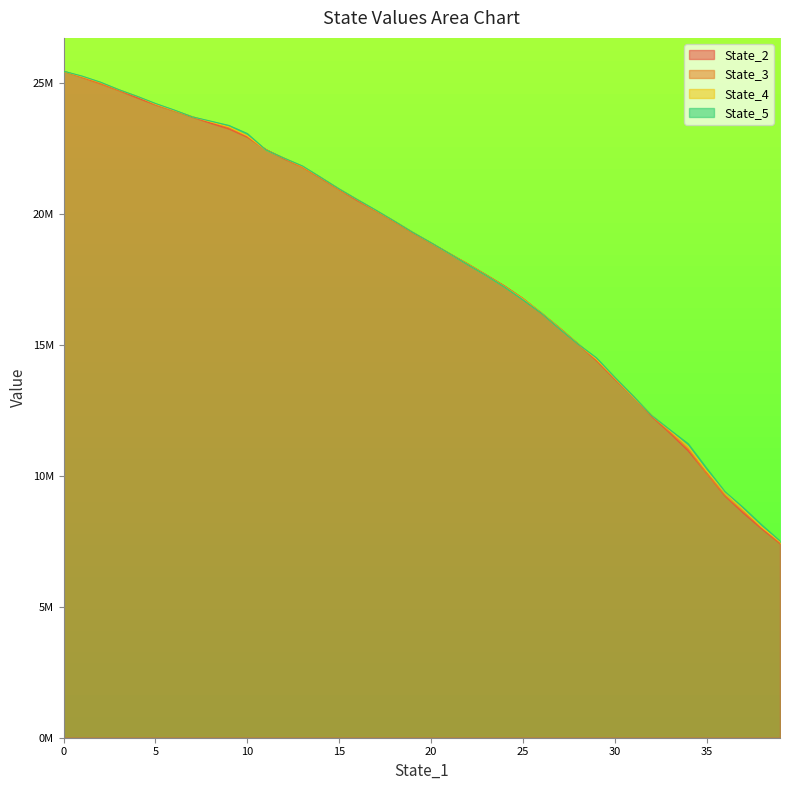

True or false: State_2 has more than 1 points higher than both neighbors.

False